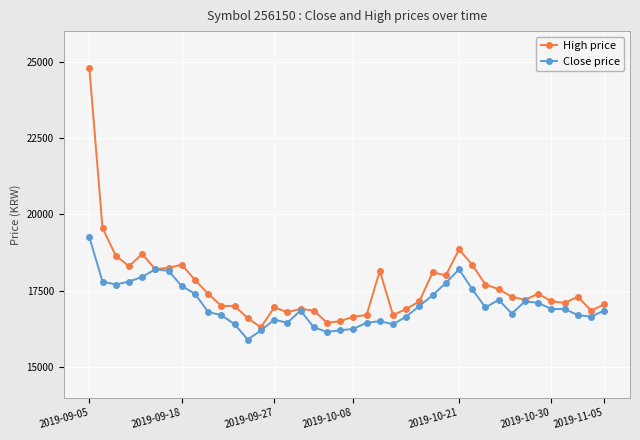

List the series in order of their overall mean, highest first.

High price, Close price